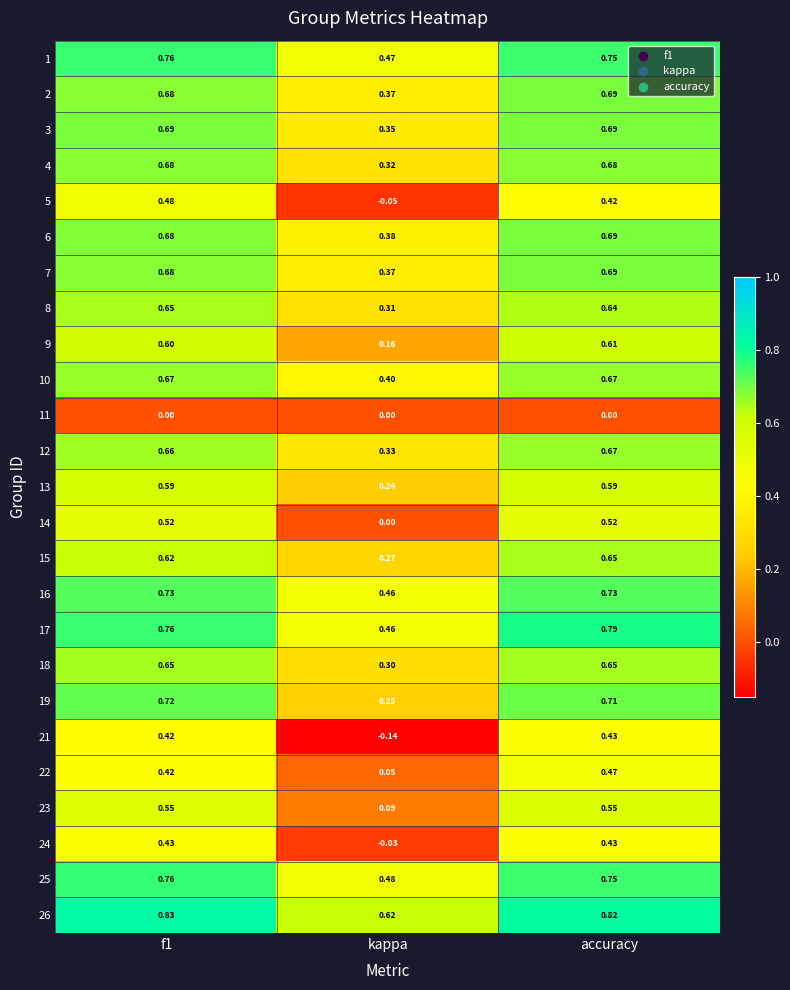

Is the value of 14 at f1 greater than the value of 2 at accuracy?

No